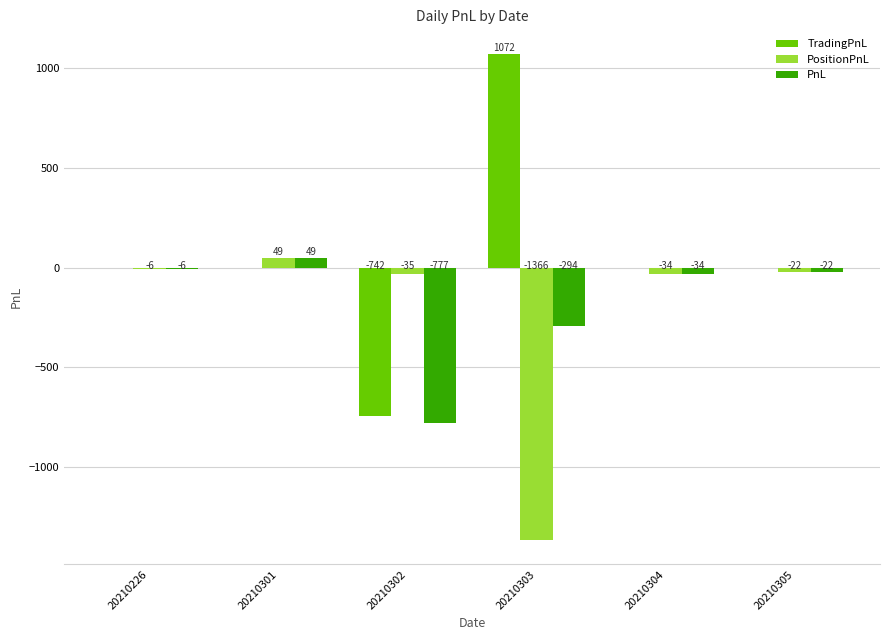

Does the chart contain stacked bars?

No